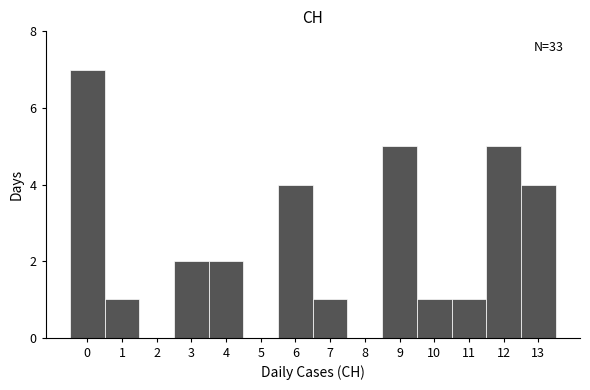

Which range on the x-axis has the tallest bar?

-0.5 to 0.5